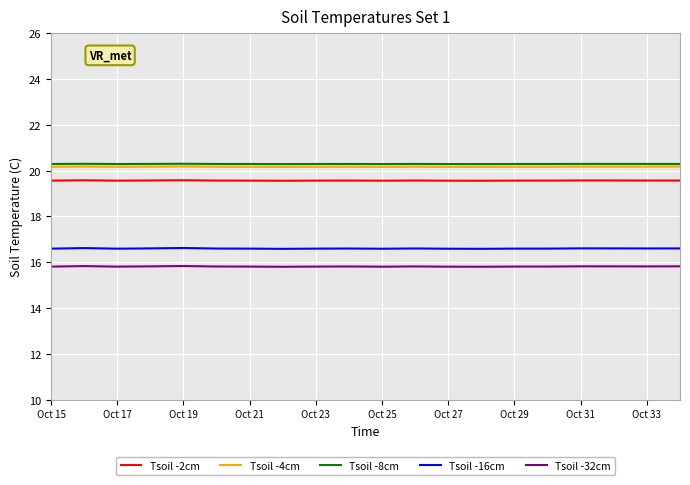

True or false: Tsoil -32cm and Tsoil -4cm cross at least once.

False